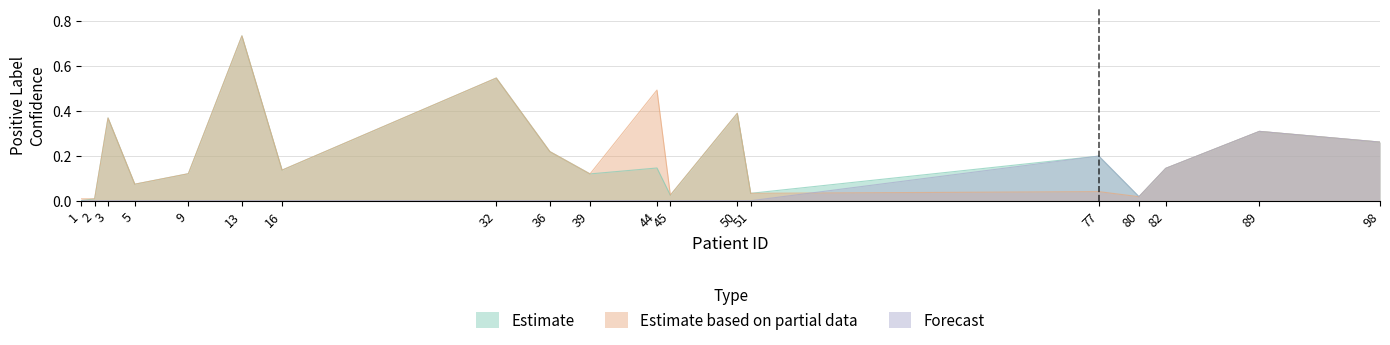

How many data points does each series have?

19